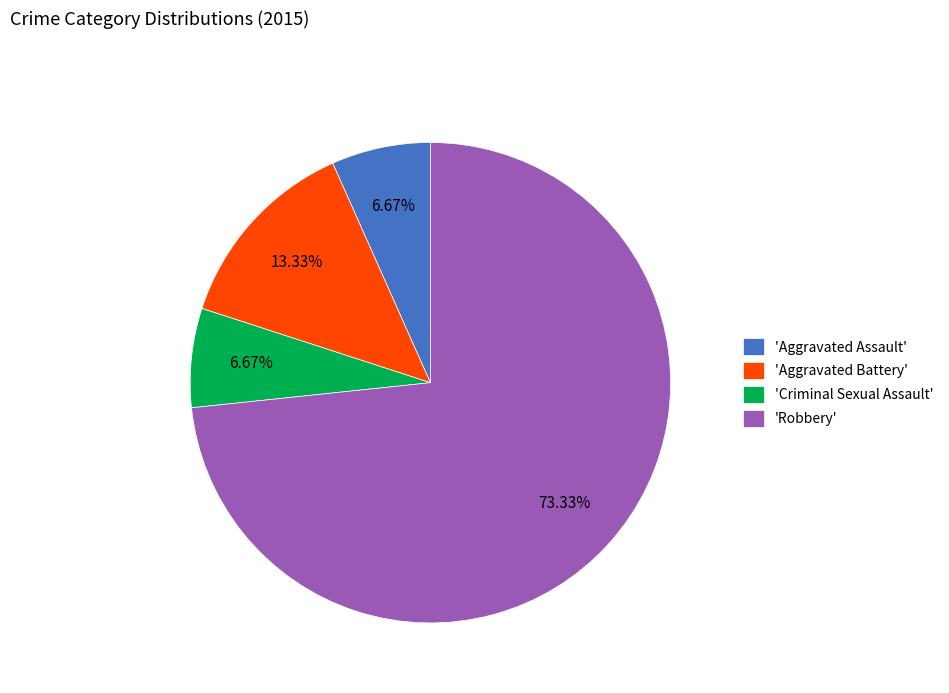

Between 'Aggravated Assault' and 'Aggravated Battery', which is larger?

'Aggravated Battery'